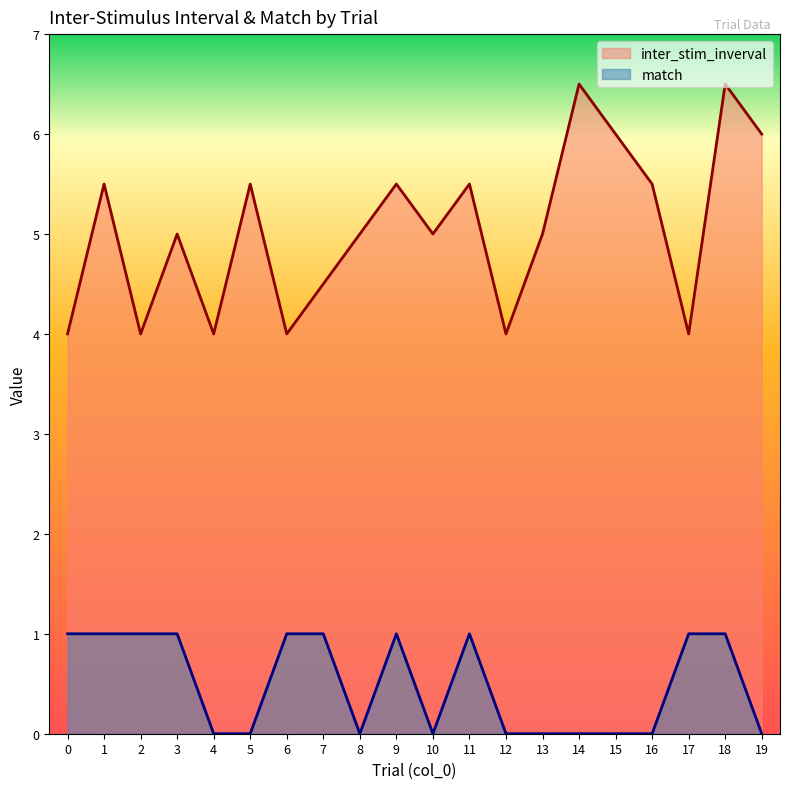

Read the match value at 17.

1.0